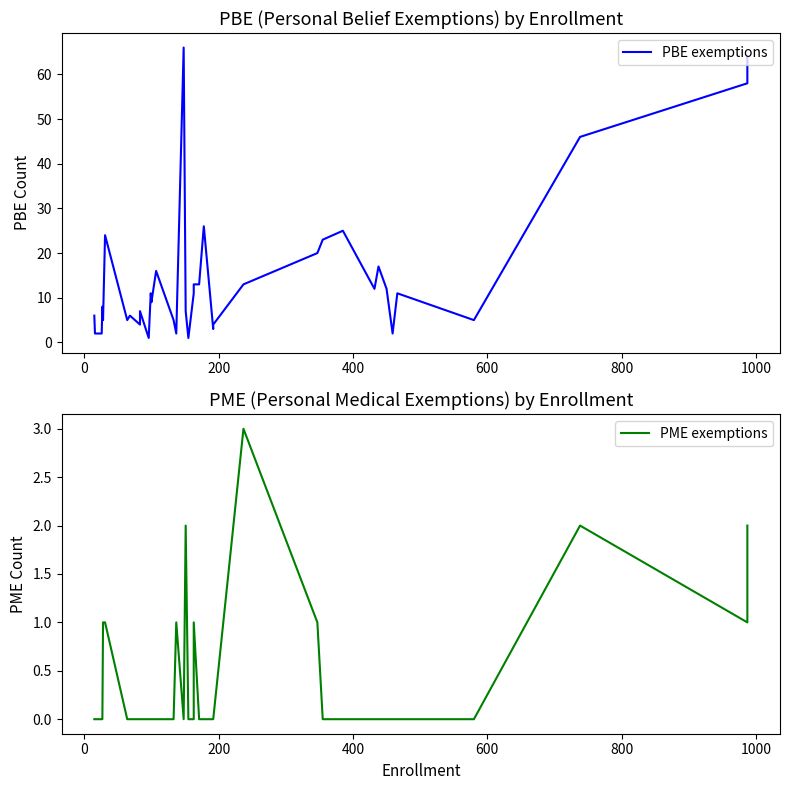

Reading left to right, extract all data points from this chart.

PBE exemptions: 6	2	2	8	5	24	5	6	4	7	1	11	9	16	5	2	66	7	1	11	13	13	26	3	4	13	20	23	25	12	17	12	2	11	5	46	58	64
PME exemptions: 0	0	0	0	1	1	0	0	0	0	0	0	0	0	0	1	0	2	0	0	1	0	0	0	0	3	1	0	0	0	0	0	0	0	0	2	1	2